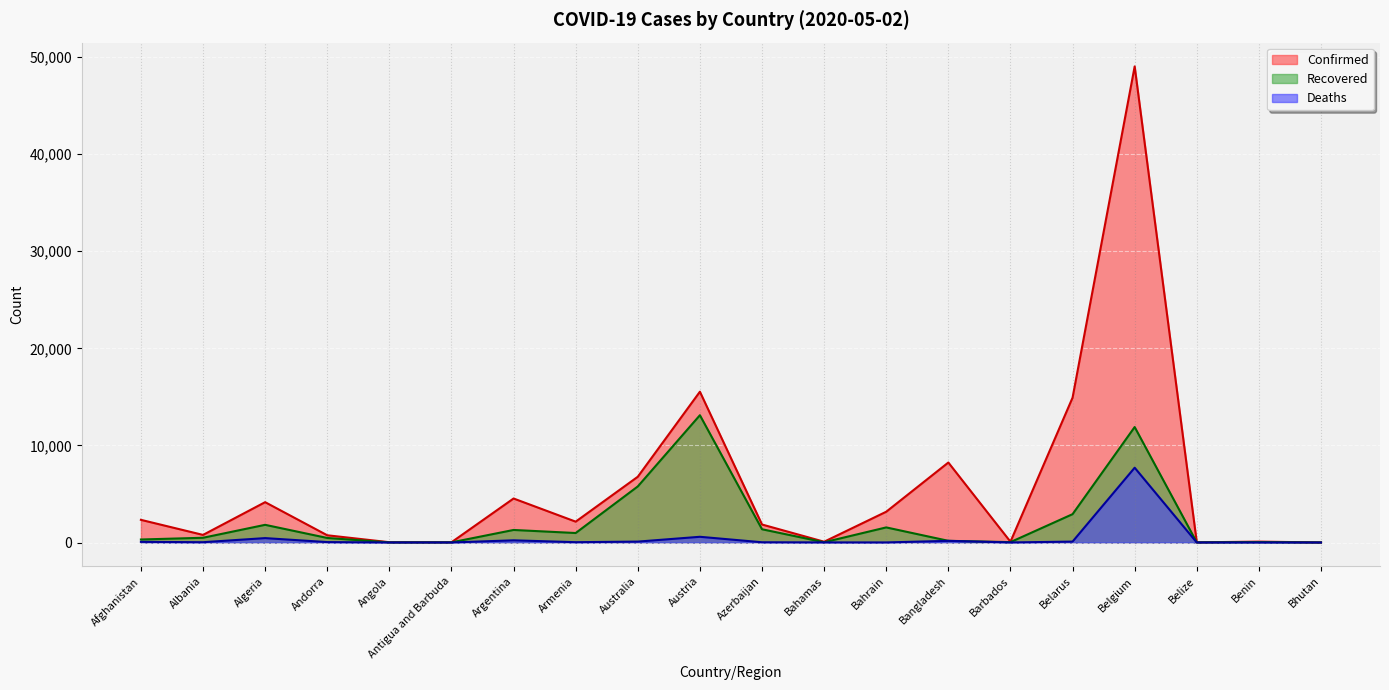

Reading left to right, extract all data points from this chart.

Confirmed: 2335	782	4154	745	30	25	4532	2148	6773	15531	1854	81	3170	8238	81	14917	49032	18	90	7
Recovered: 310	488	1821	468	11	15	1292	977	5775	13110	1365	25	1555	174	39	2918	11892	13	42	5
Deaths: 68	31	453	43	2	3	225	33	93	589	25	11	8	170	7	93	7703	2	2	0